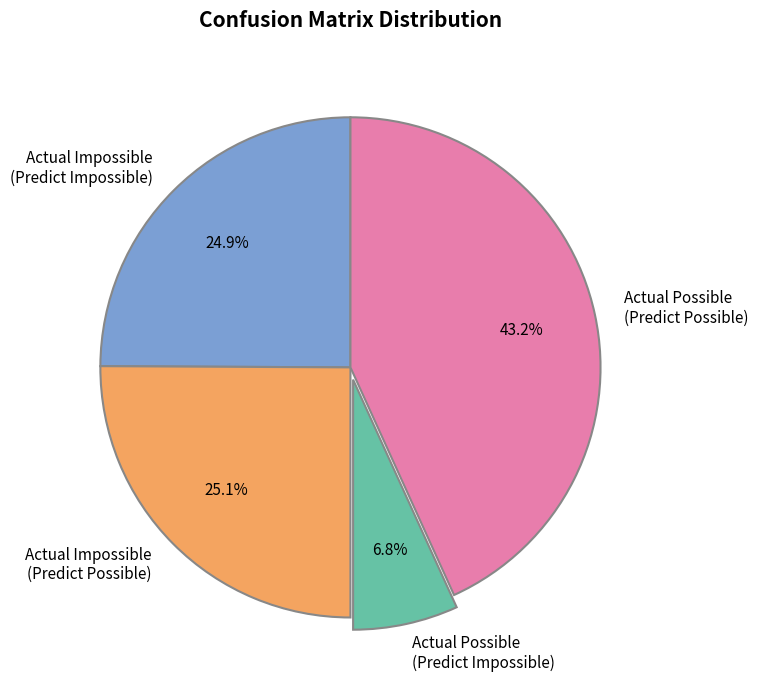

Which slice is the smallest?

Actual Possible (Predict Impossible)